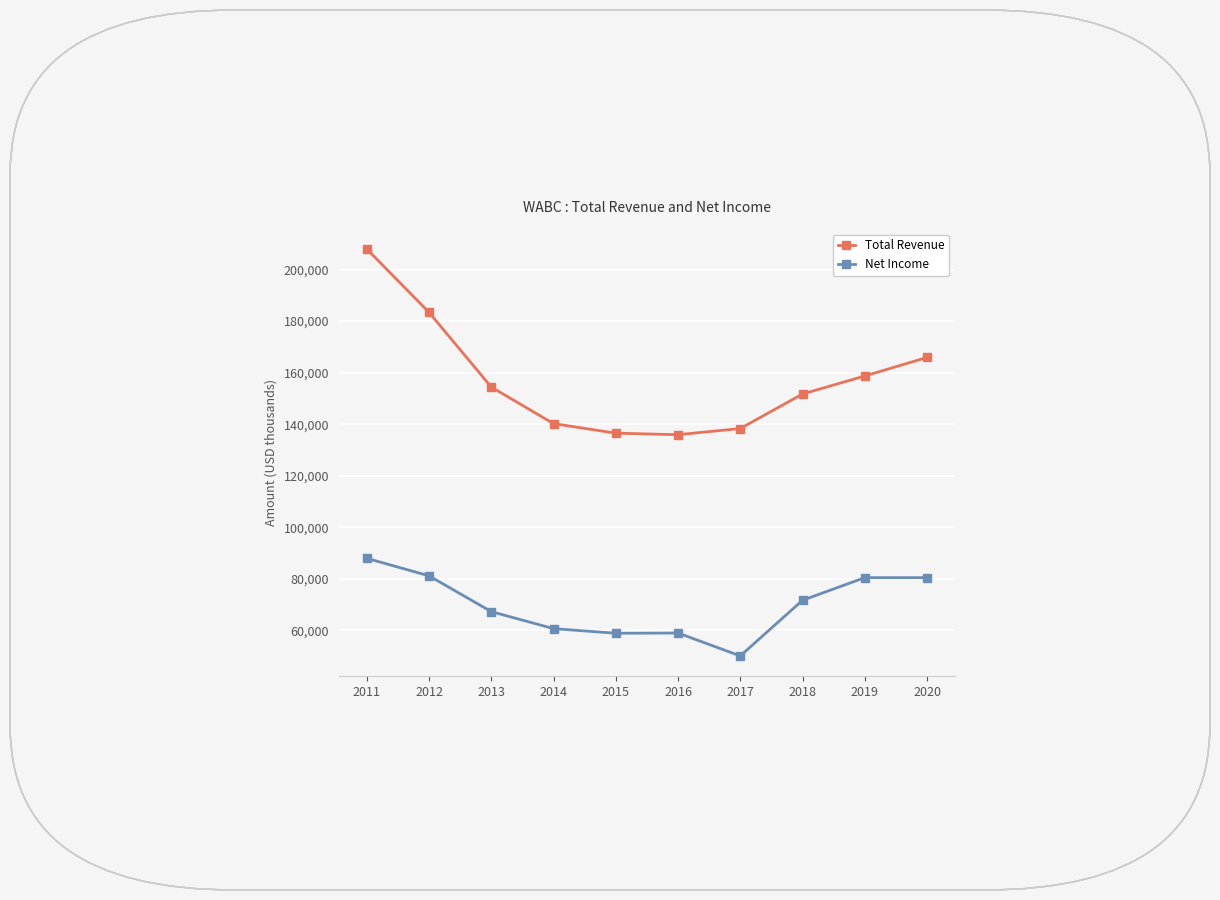

True or false: Net Income has more than 2 points higher than both neighbors.

False